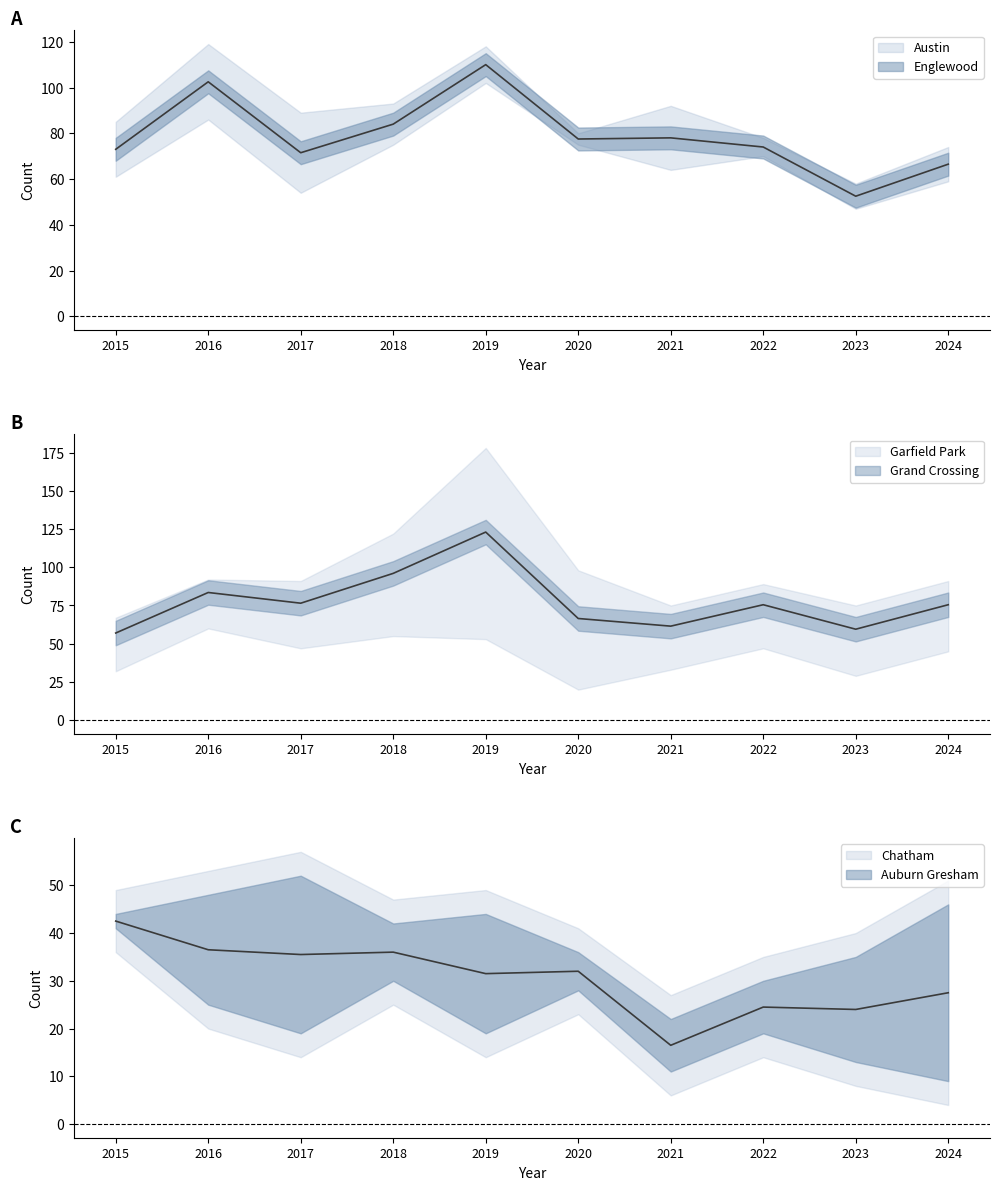

Which category has the lowest value across all series?

2024